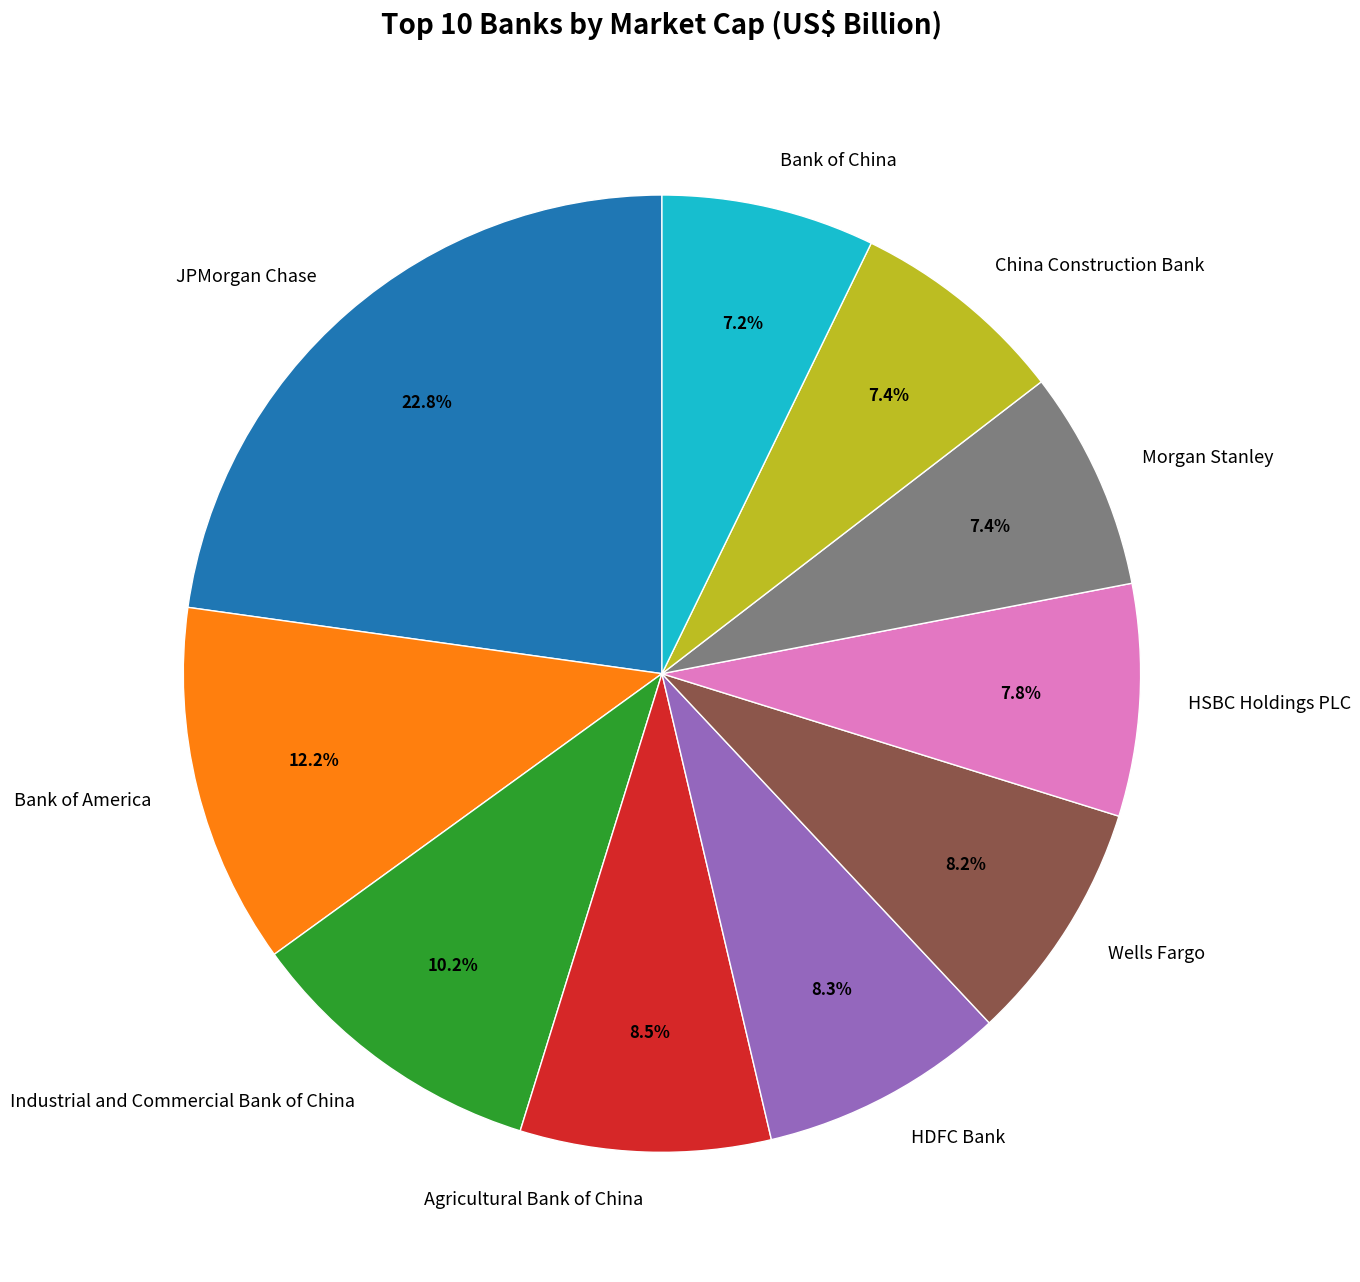

To the nearest percent, what is the average slice percentage?

10%